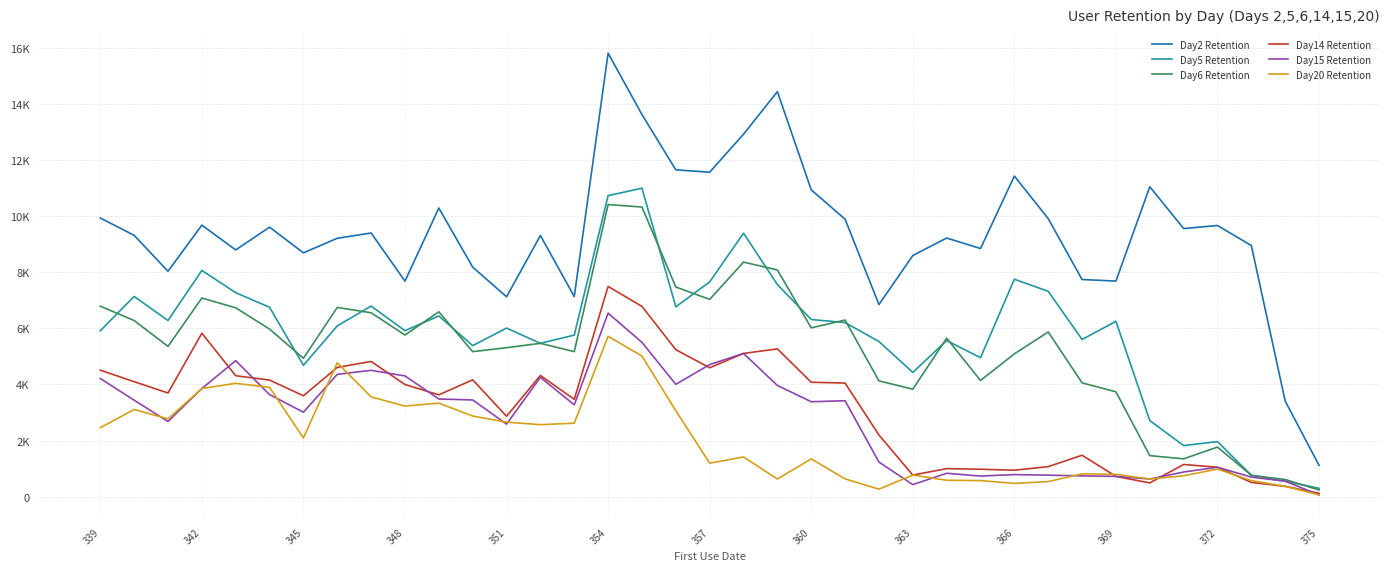

Where is Day14 Retention nearest to the value 3808?

345